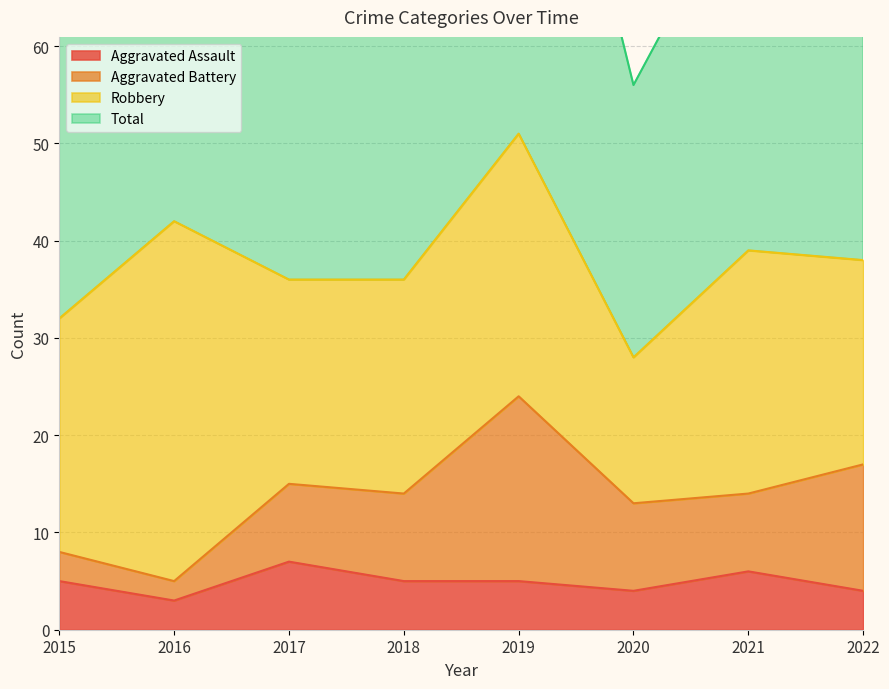

True or false: Total and Aggravated Assault cross at least once.

False